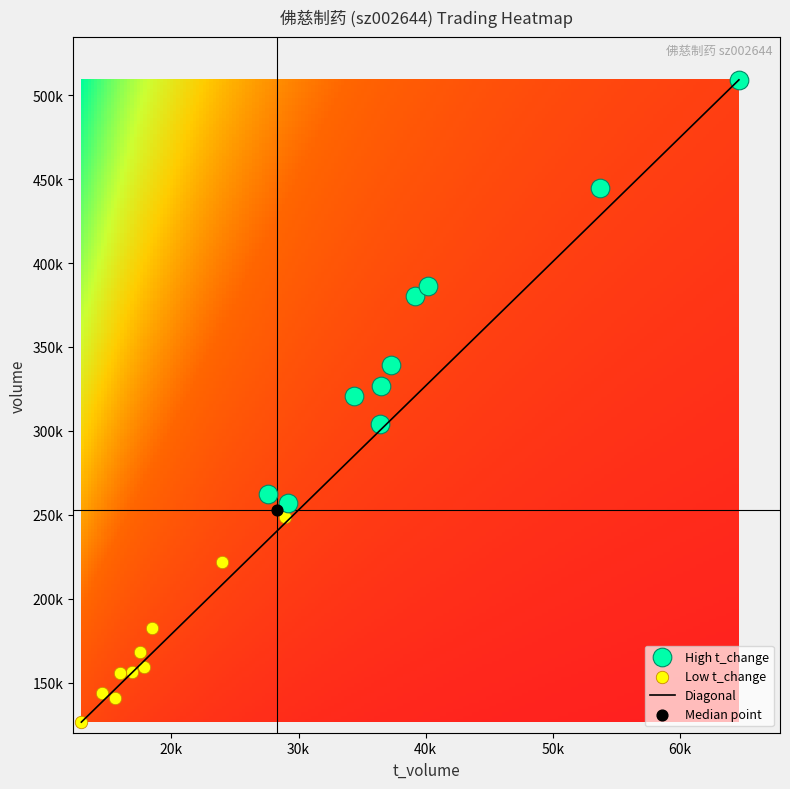

The value of 2022-11-30 at t_volume is 16371.7. True or false?

False